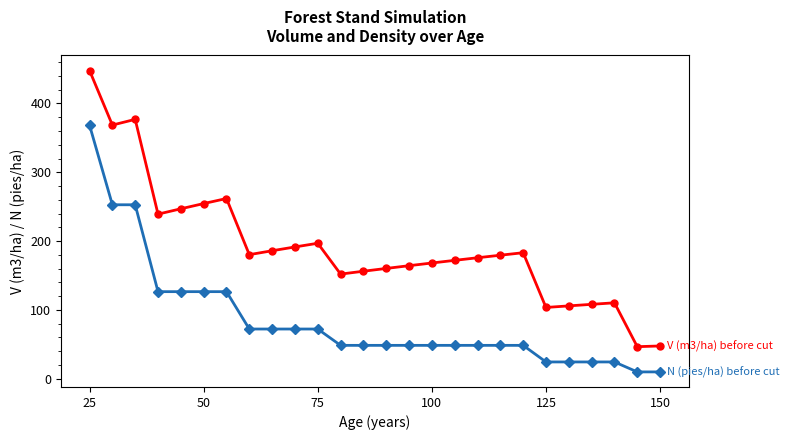

What is the smallest value displayed?

9.7